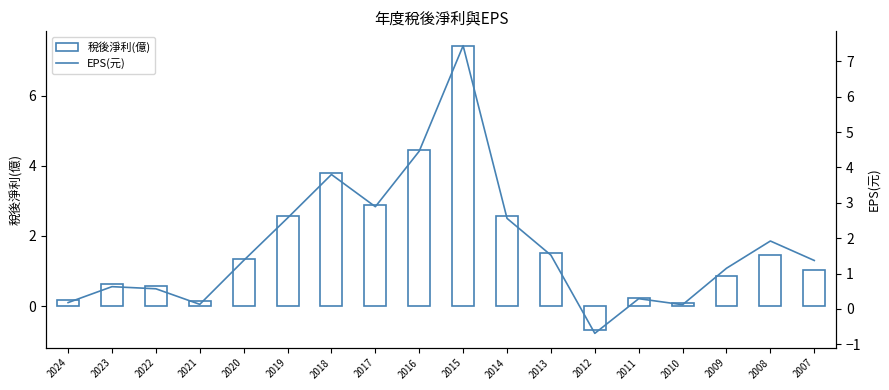

Count the number of data series in this chart.

2